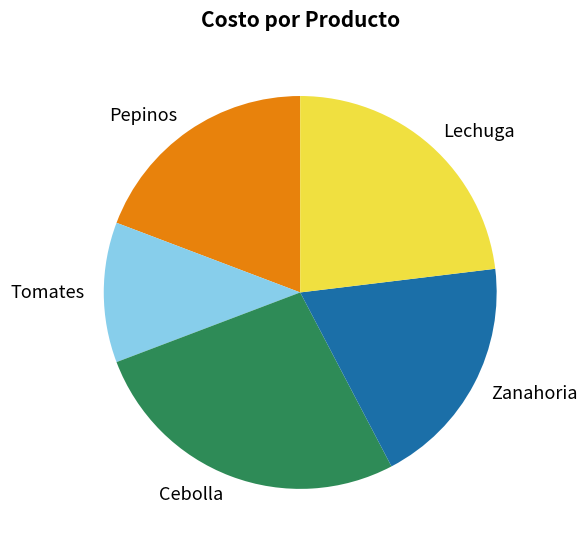

Does Cebolla represent more than half of the total?

No